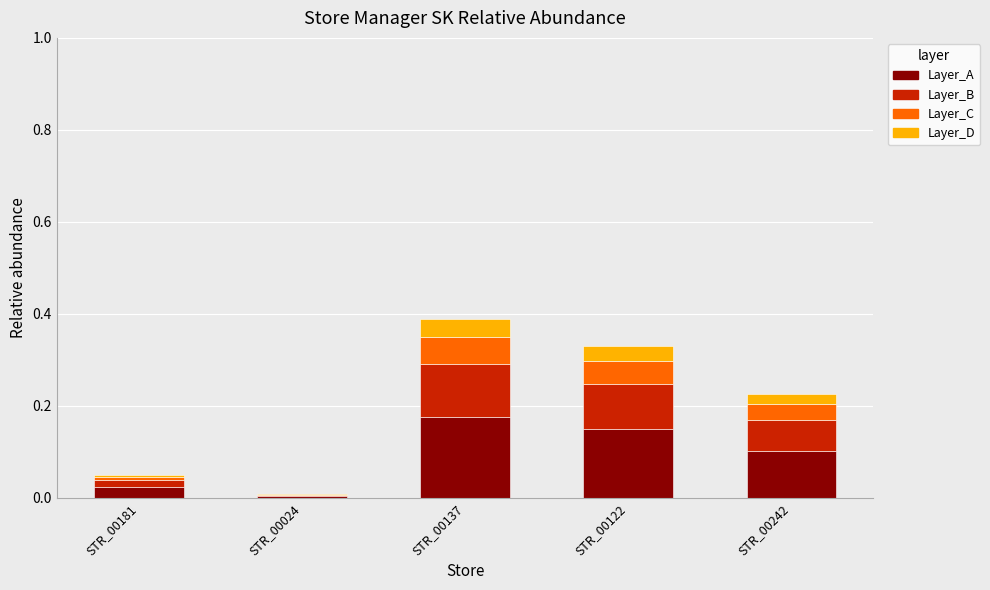

Are the bars grouped side by side (vs. stacked)?

No